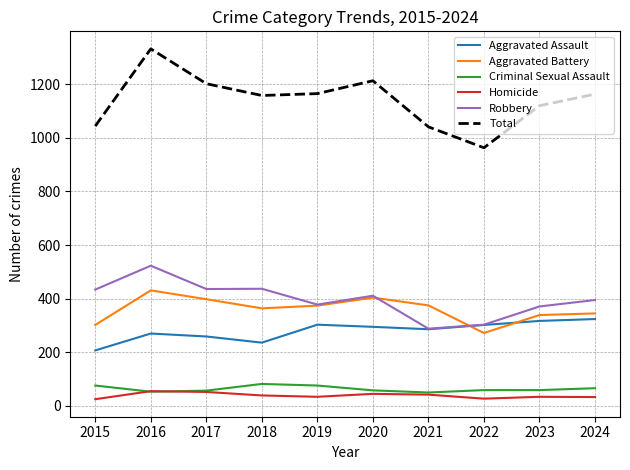

The Total series shows 1158 at 2018. True or false?

True